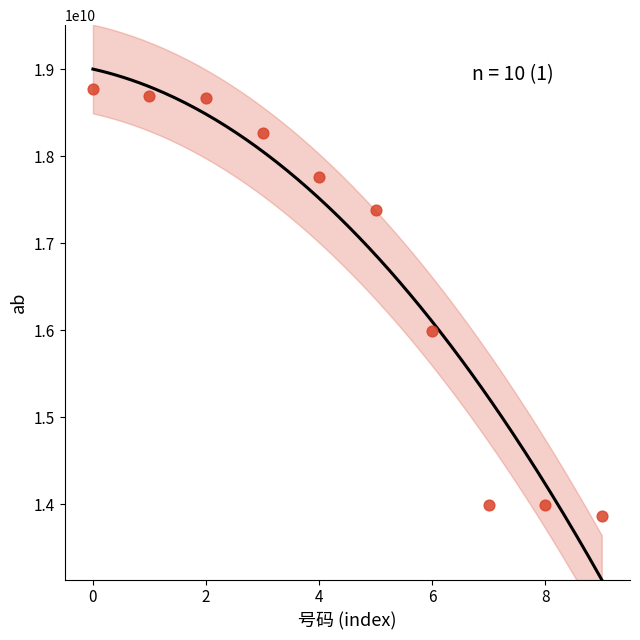

What is the range of Y values (max minus min)?

4899241296